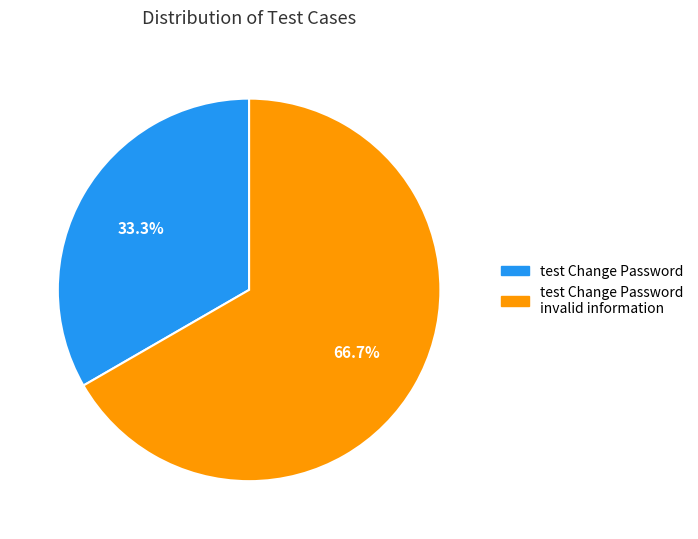

Does any single category account for the majority?

Yes